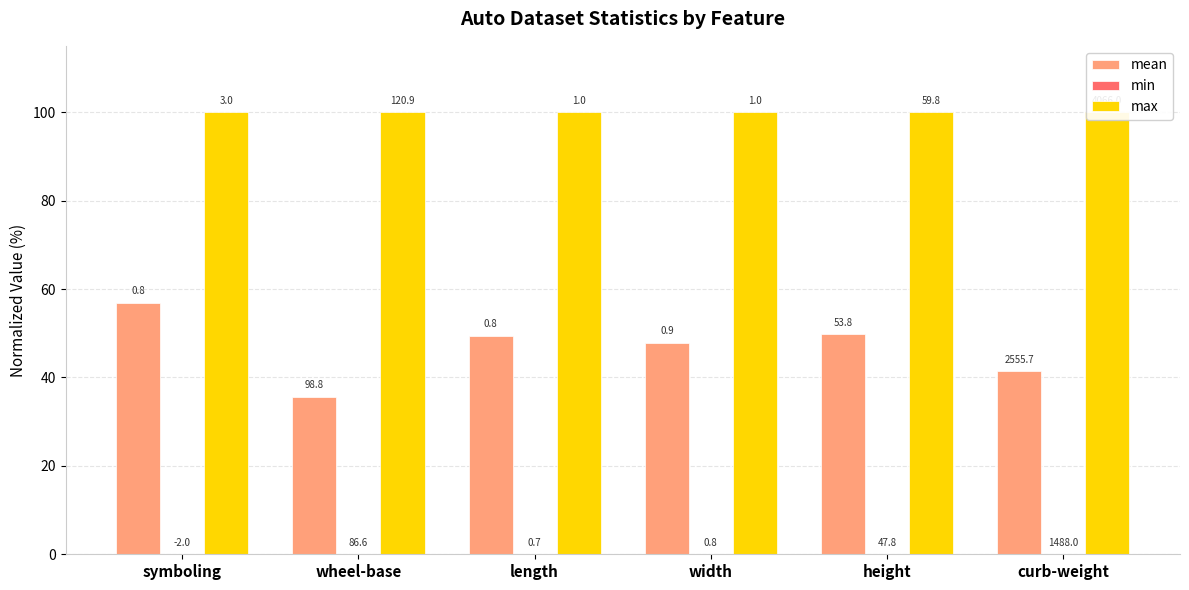

Count the number of data series in this chart.

3